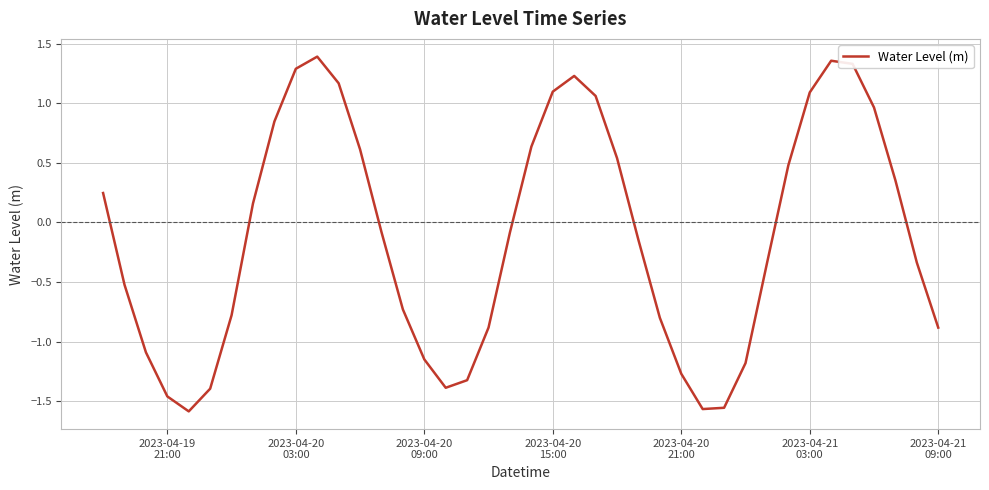

What is the minimum value shown in the chart?

-1.6